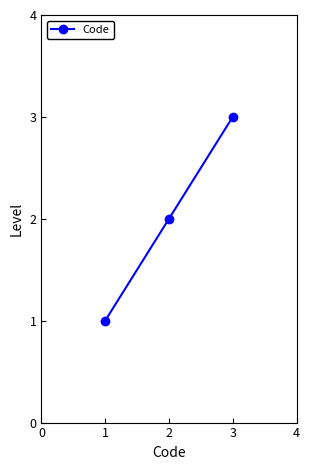

Reading left to right, transcribe all the data shown in this chart.

1	2	3